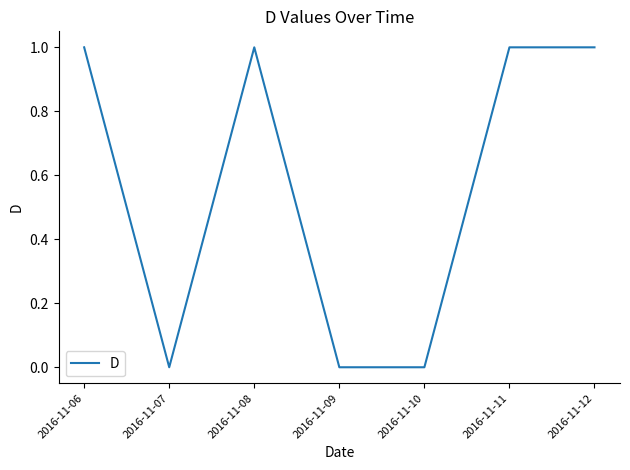

Count the number of data series in this chart.

1